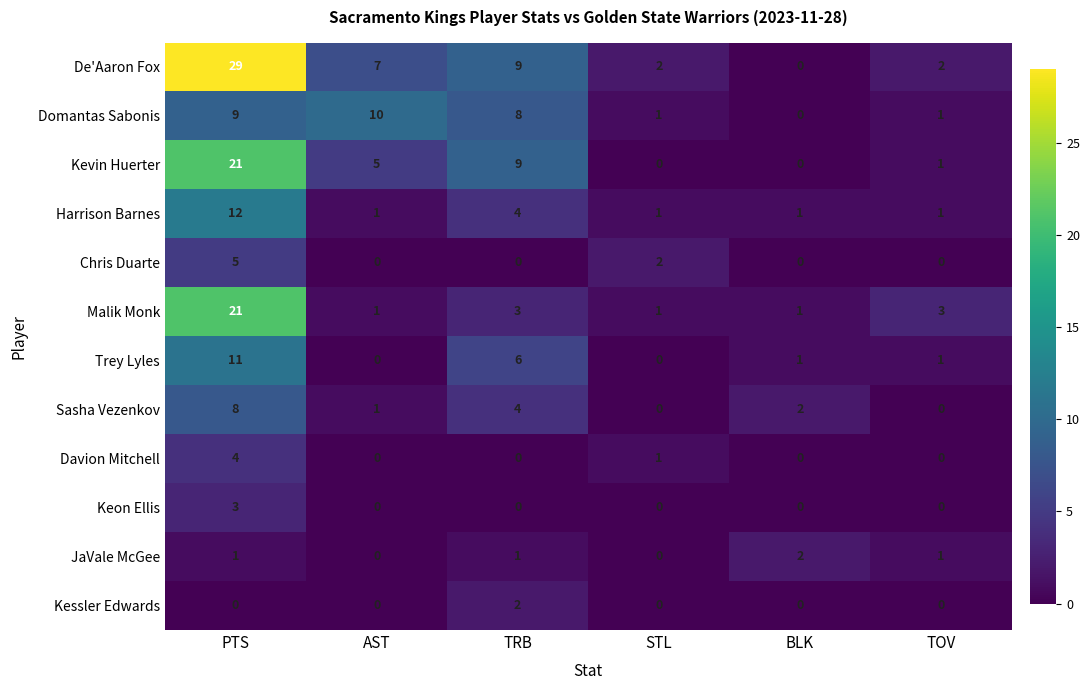

At which label is Chris Duarte closest to 2?

STL